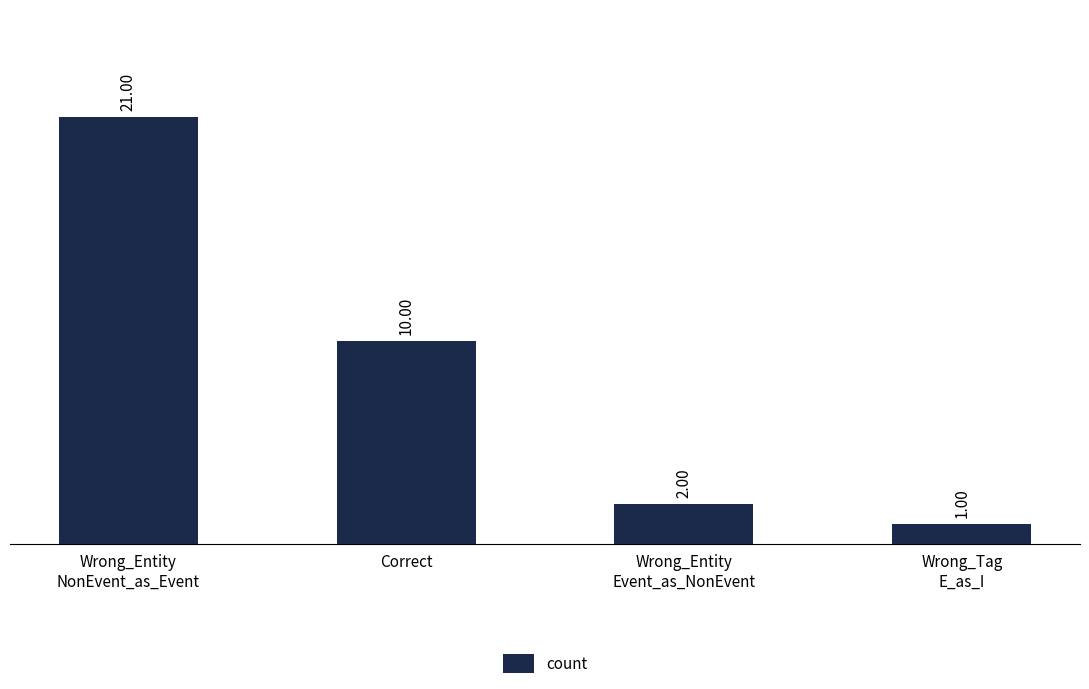

True or false: the data shows 10 at Correct.

True